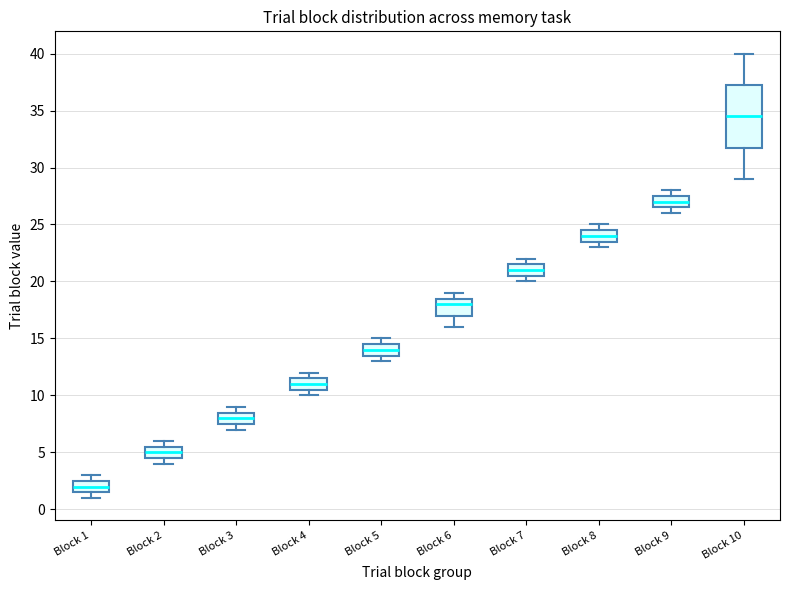

Which box's median line is the highest?

Block 10